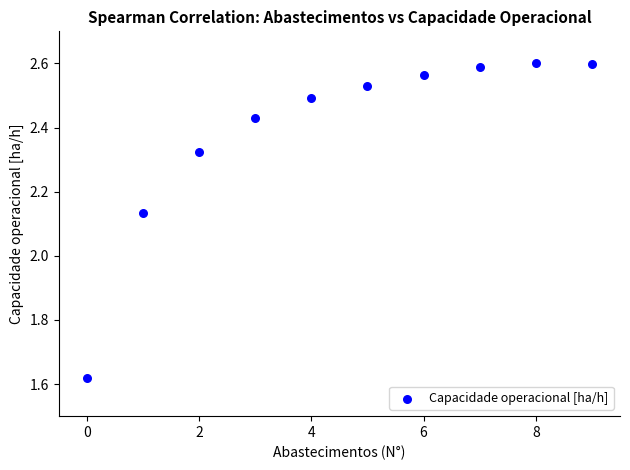

What is the range of Y values (max minus min)?

1.0